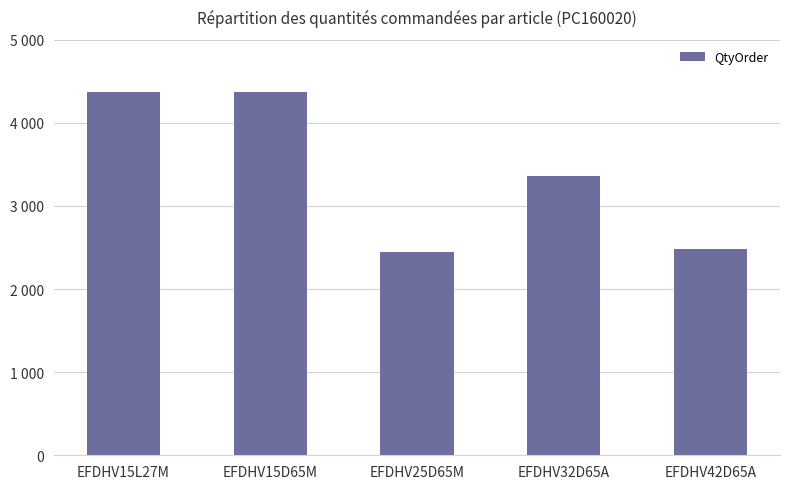

At which label is the value closest to 3408?

EFDHV32D65A